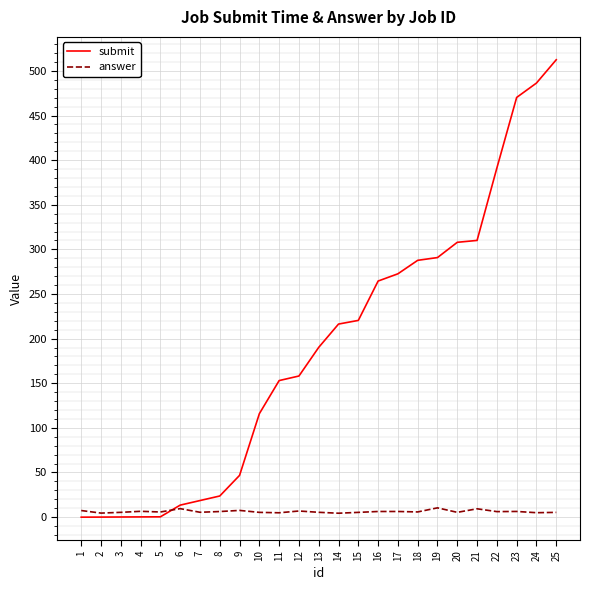

Which series has the largest range (max minus min)?

submit